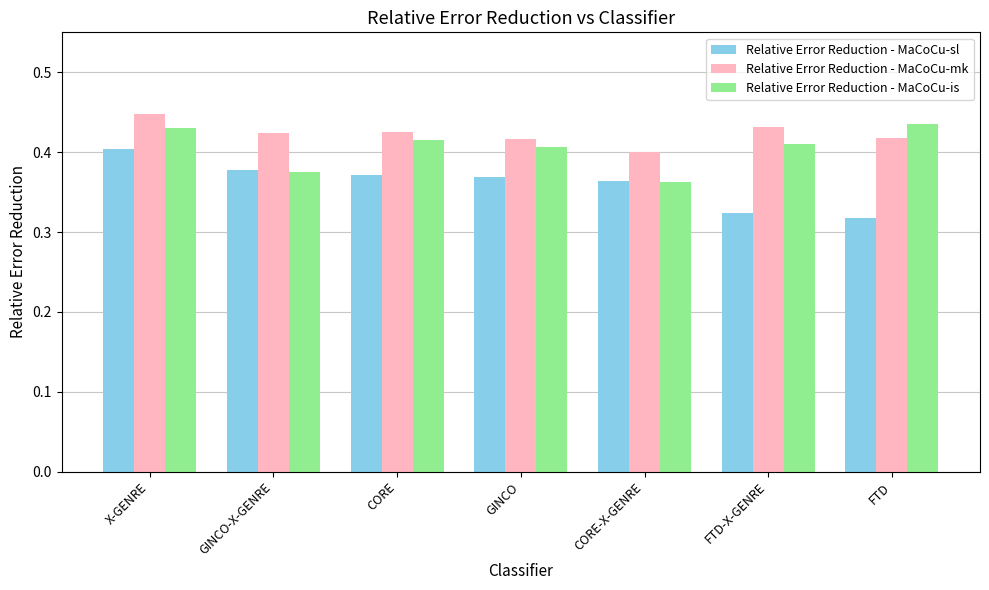

Rank the series by their average value, from highest to lowest.

Relative Error Reduction - MaCoCu-mk, Relative Error Reduction - MaCoCu-is, Relative Error Reduction - MaCoCu-sl